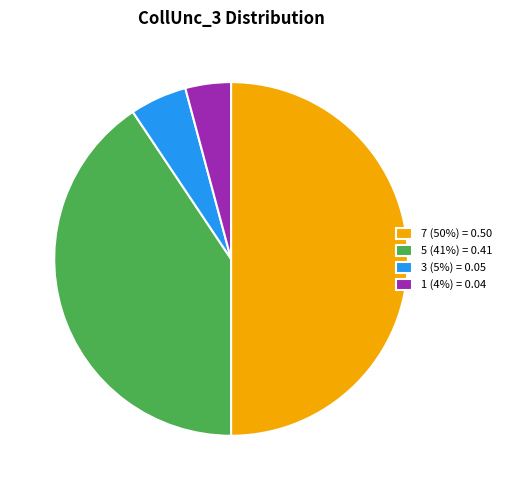

Is the sum of 5 and 7 greater than half?

Yes